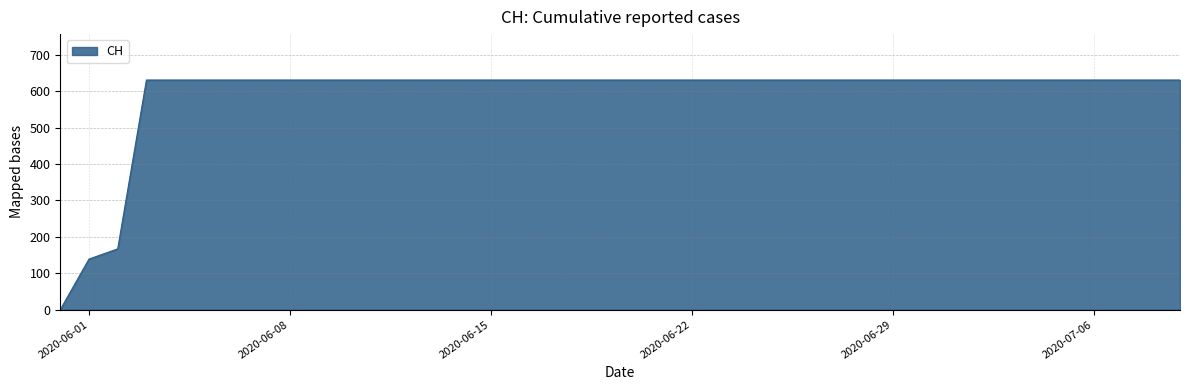

What is the difference between the maximum and minimum values?

631